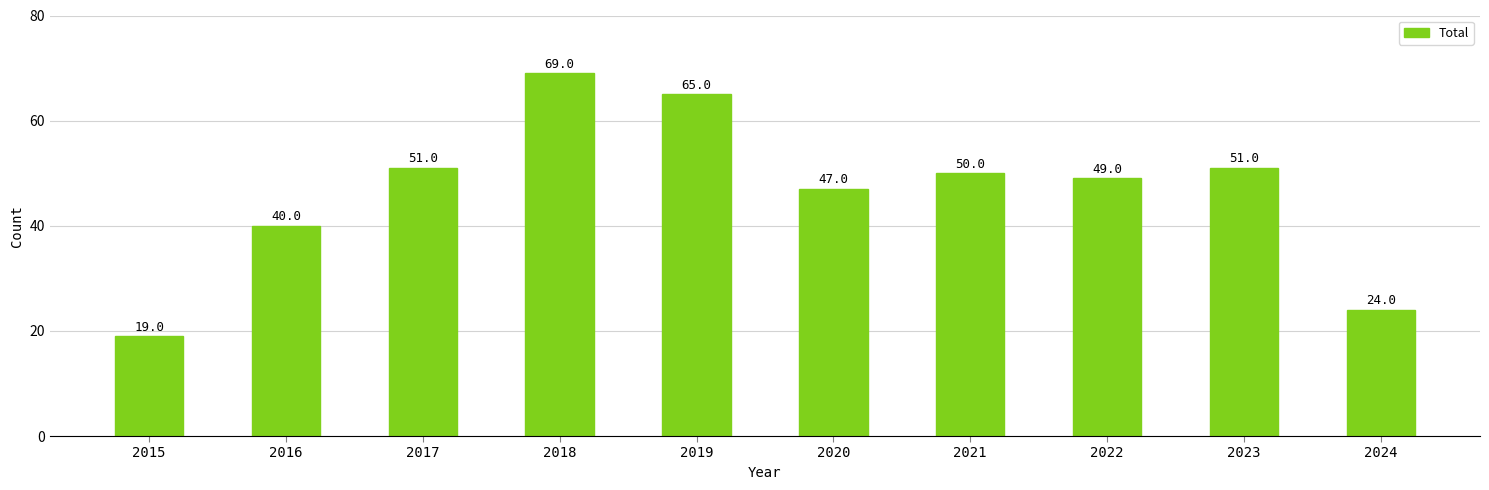

Does the chart contain any negative values?

No